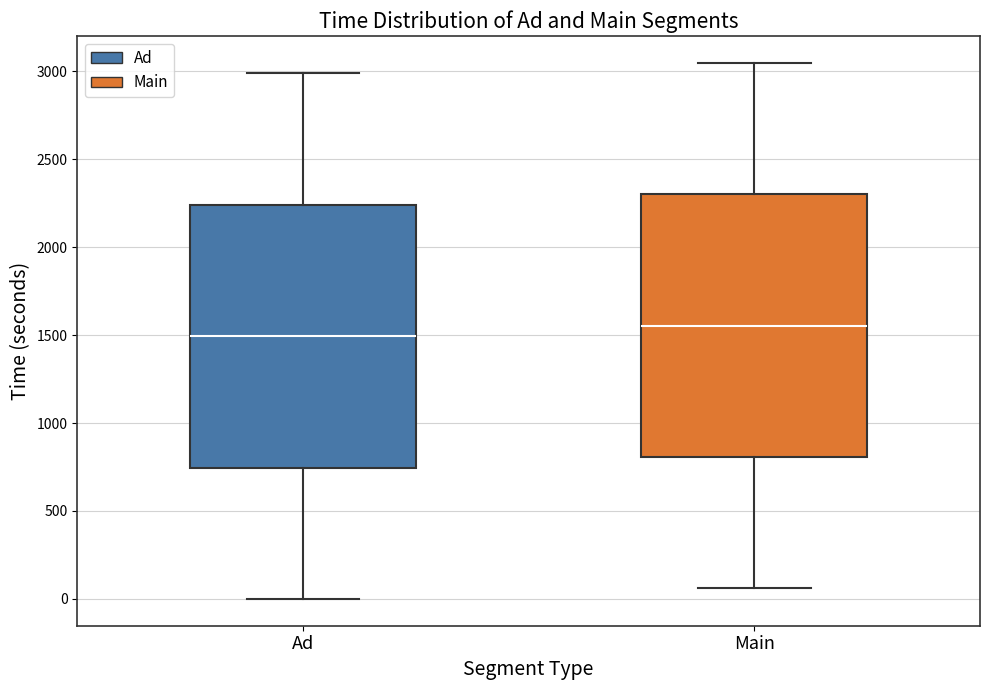

Reading left to right, read every box against the y-axis: the position of its median line, the range the box covers, and the ends of its whiskers. The values are not printed on the chart, so give them approximately, as read against the axis.

Ad: median 1500, box 750 to 2250, whiskers 0 to 3000
Main: median 1550, box 800 to 2300, whiskers 50 to 3050